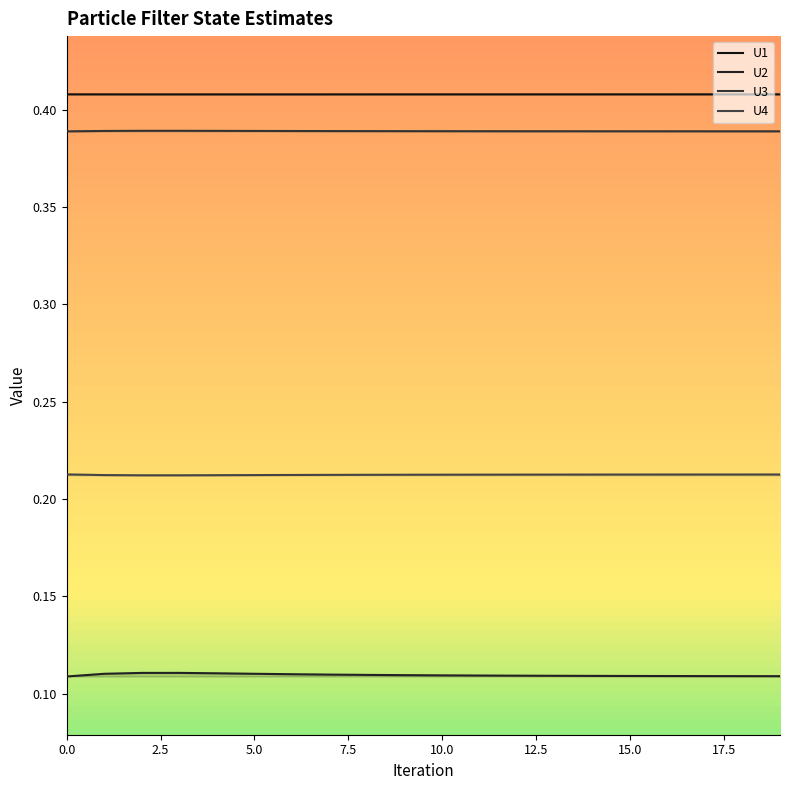

The value of U2 at 4 is 0.1. True or false?

True